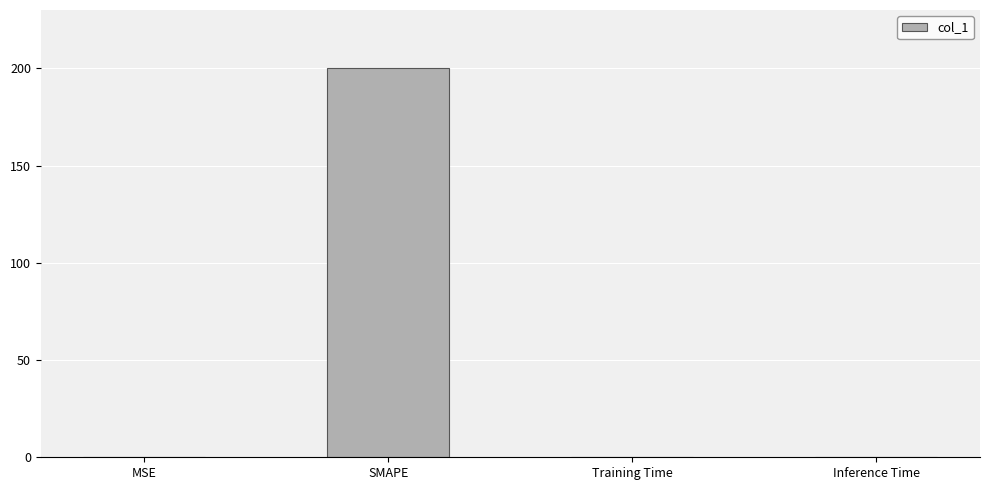

Is it true that the value at Inference Time is 0.0?

True